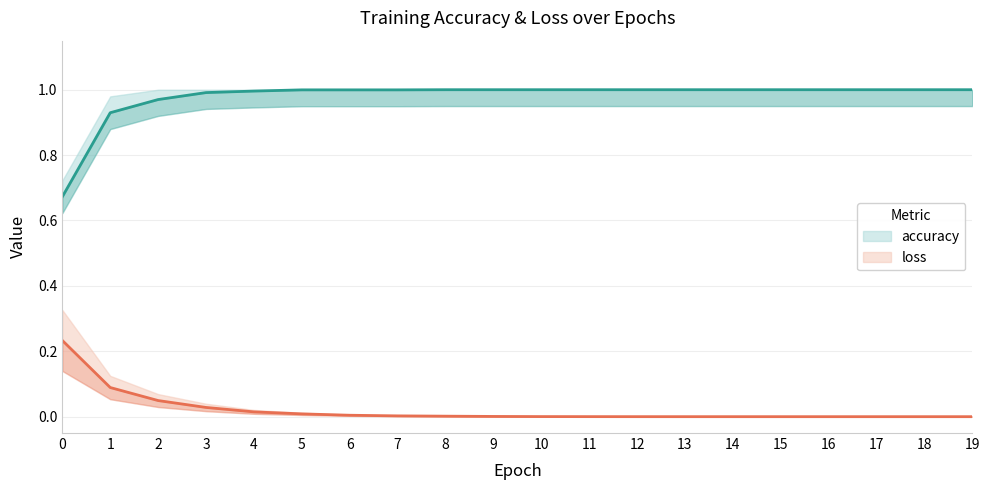

True or false: accuracy and loss cross at least once.

False